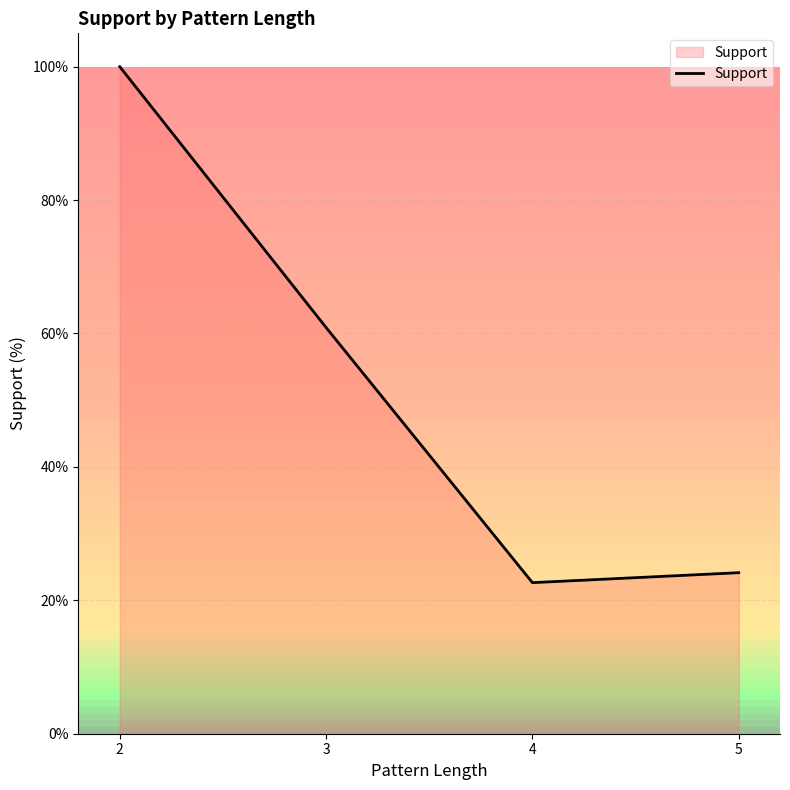

What is the difference between the maximum and minimum values?

77.4